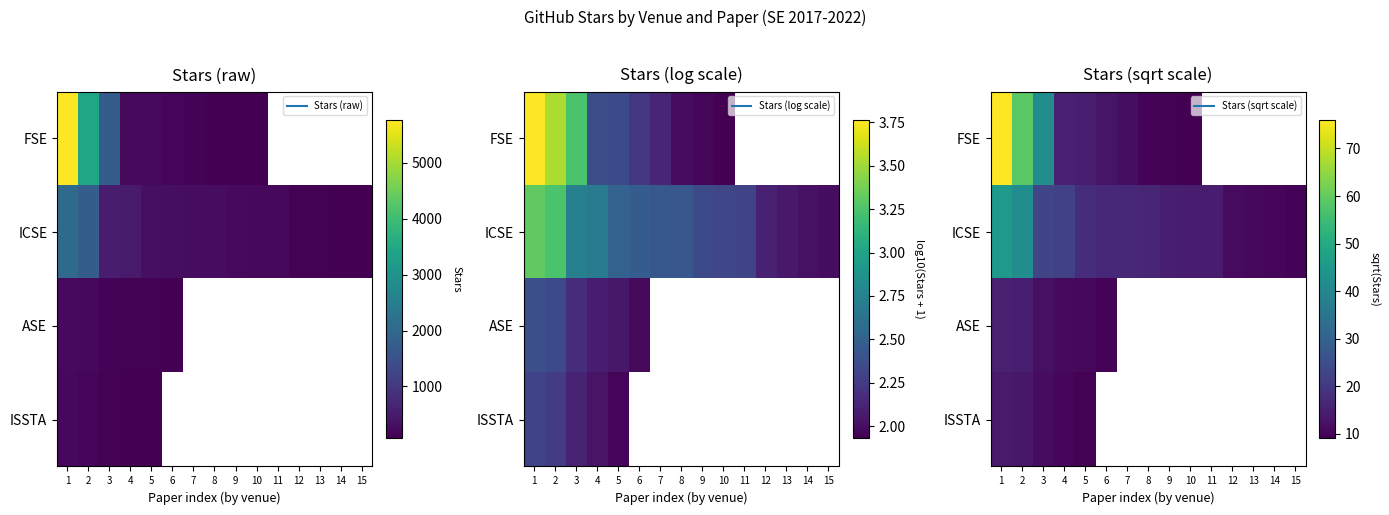

Between 4 and 5, which is larger?

4